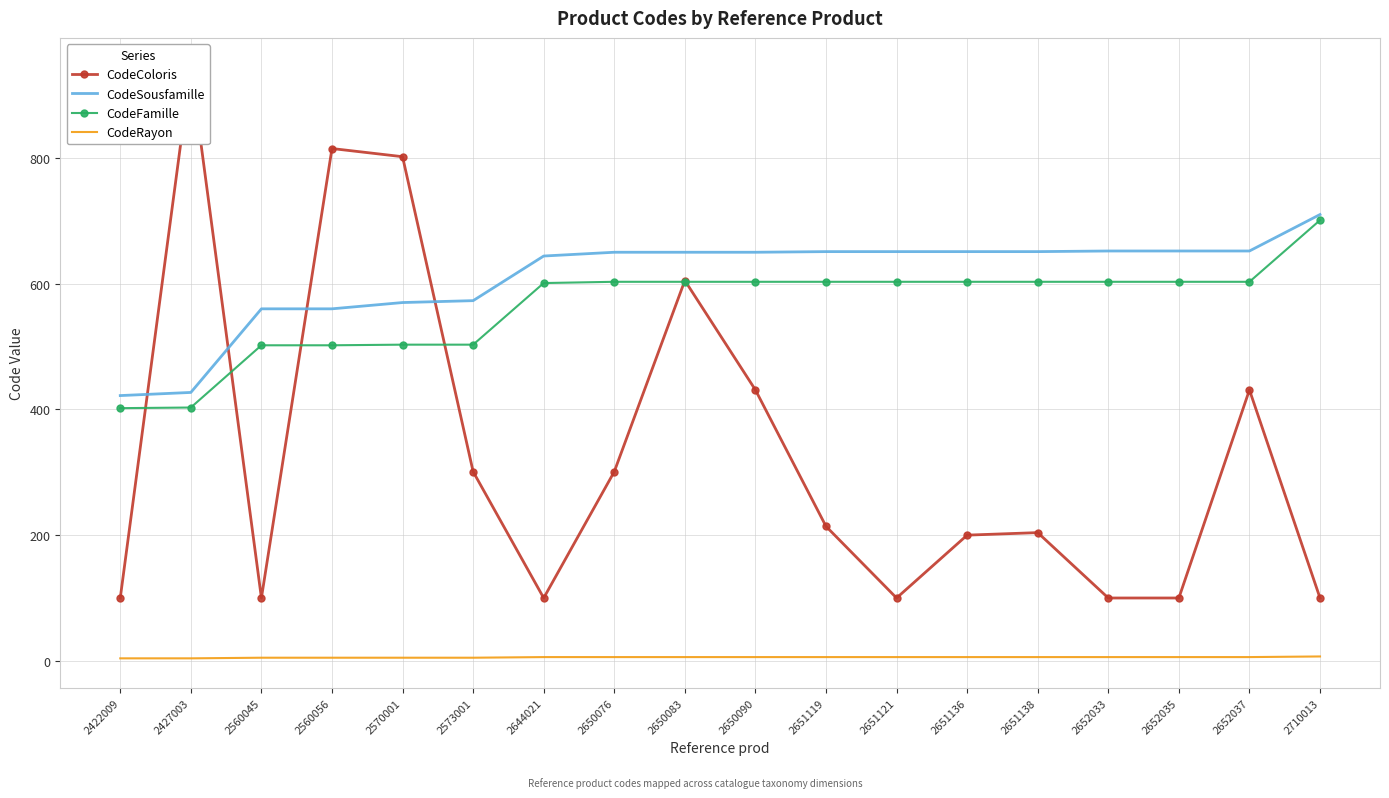

What is the value of the CodeRayon point at the 1st from the left?

4